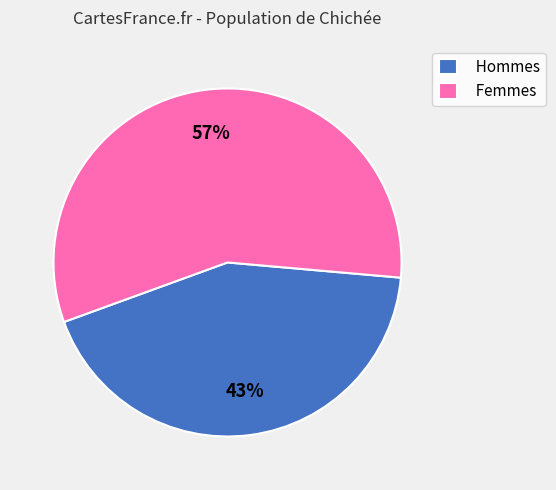

Which category has the biggest portion of the pie?

Femmes